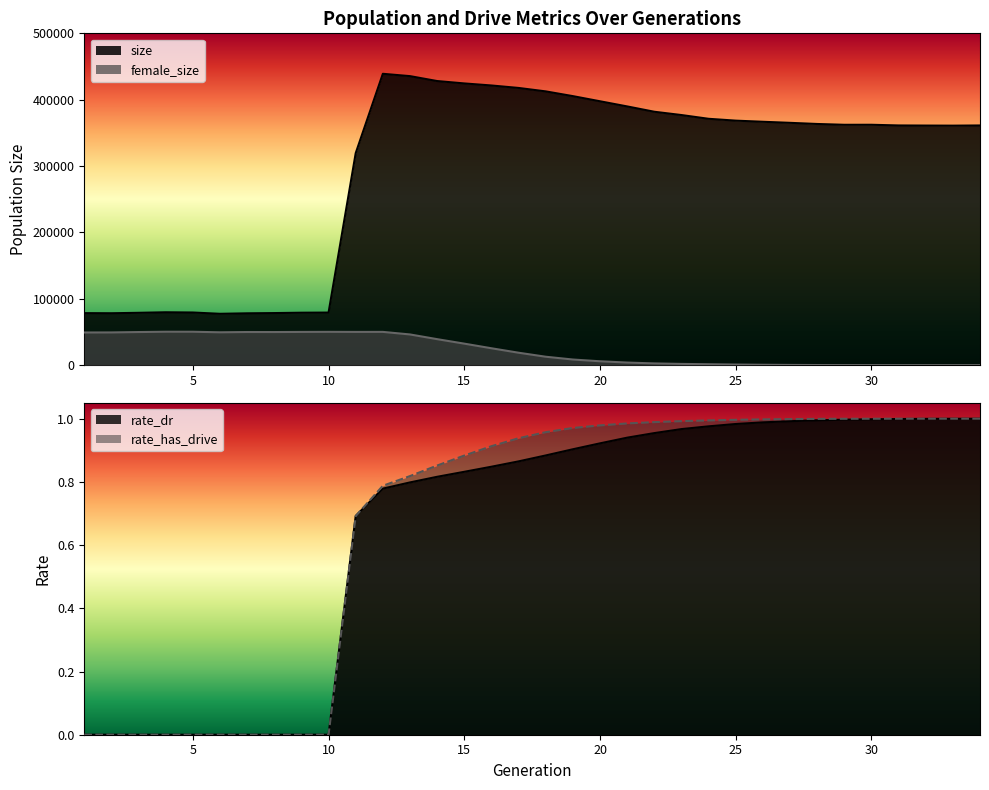

Rank the series at 14 from highest to lowest value.

size, female_size, rate_has_drive, rate_dr